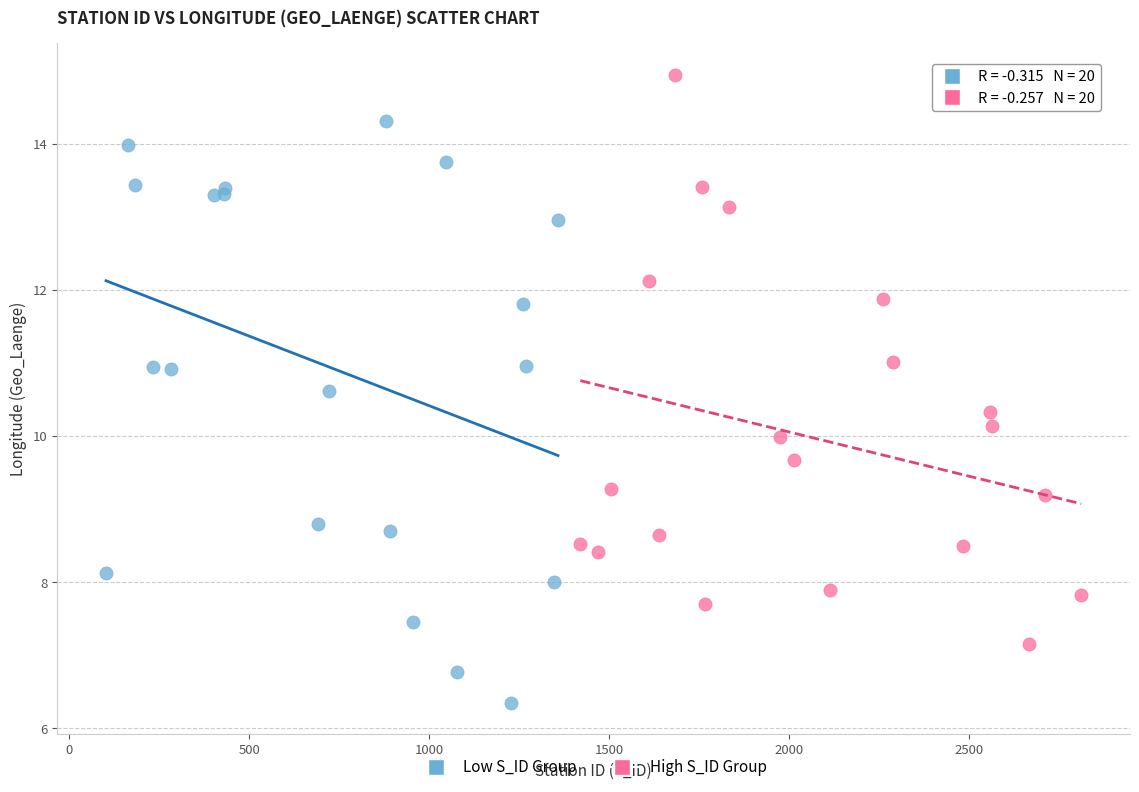

What are all the series names shown in the legend?

Low S_ID Group, High S_ID Group